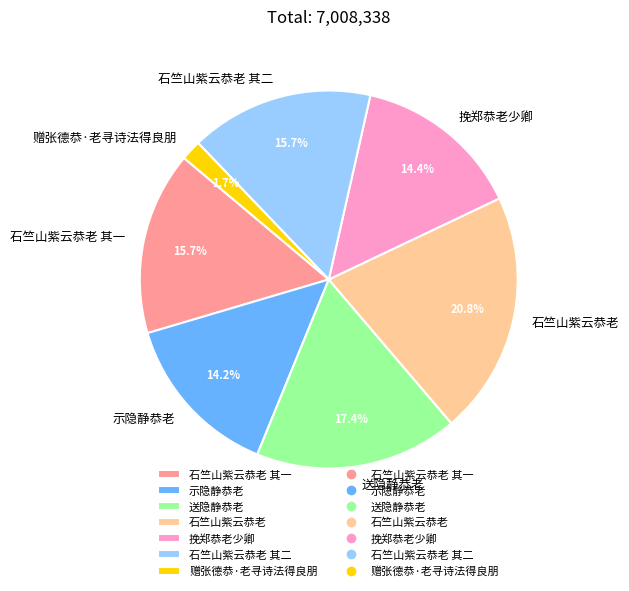

How much of the chart is everything except 石竺山紫云恭老?

79.2%